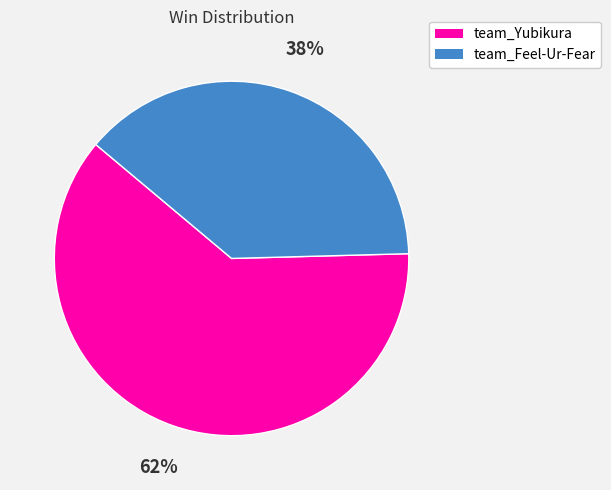

What is the ratio of the value at team_Yubikura to the value at team_Feel-Ur-Fear?

1.6